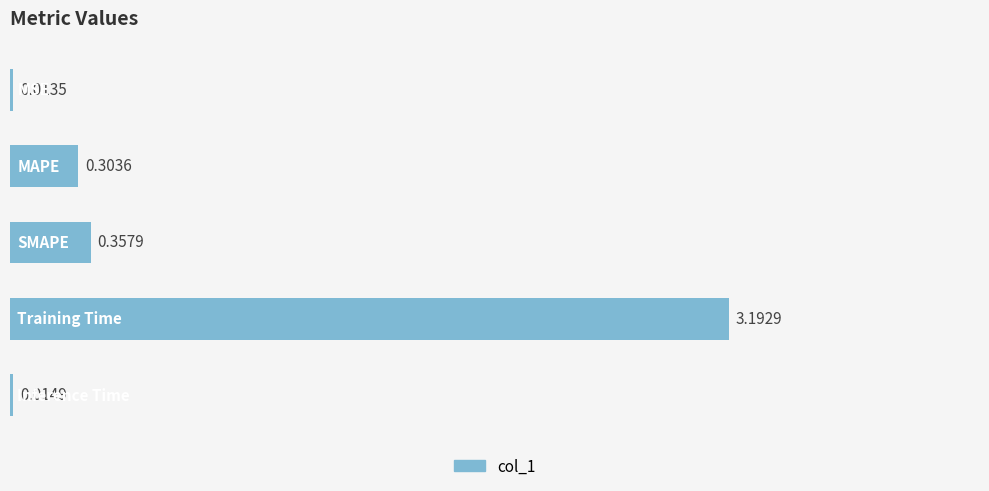

What is the average value?

0.8